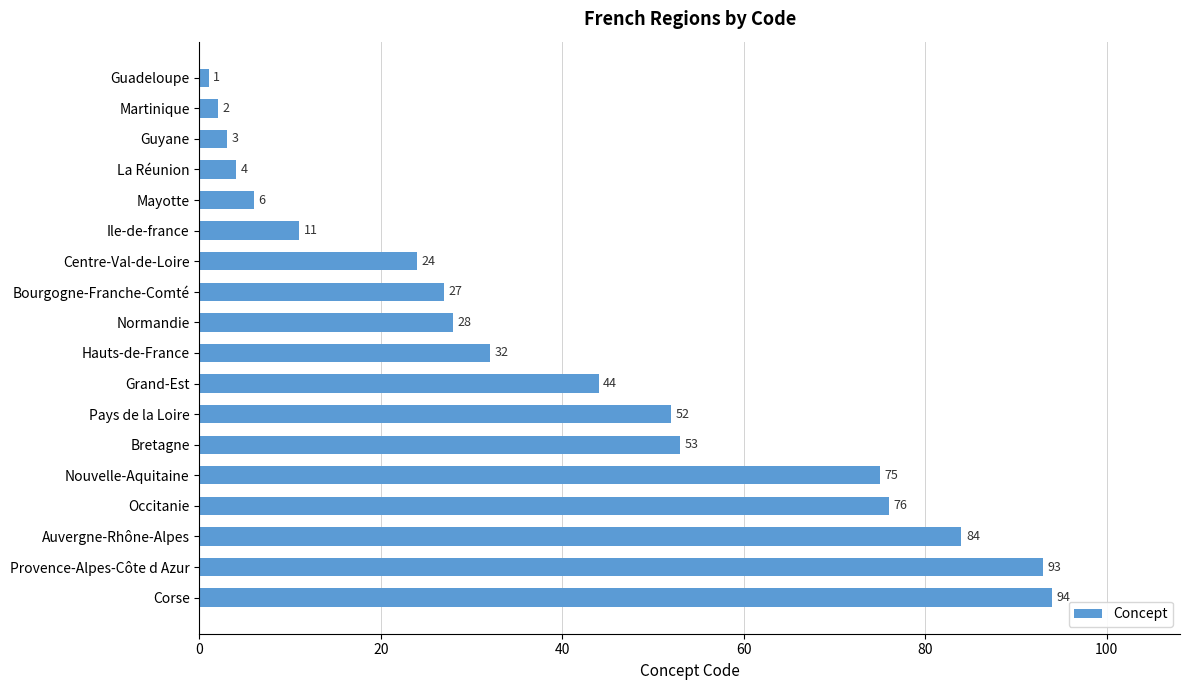

Reading bottom to top, extract all data points from this chart.

94	93	84	76	75	53	52	44	32	28	27	24	11	6	4	3	2	1